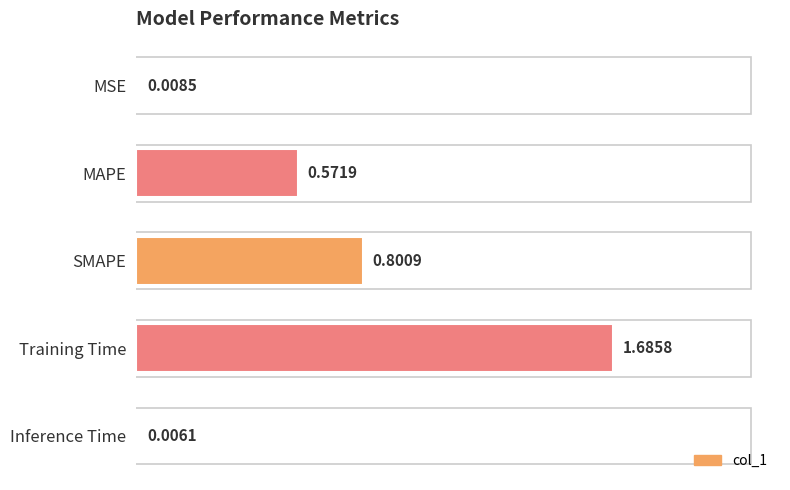

What is the sum of all values?

3.1